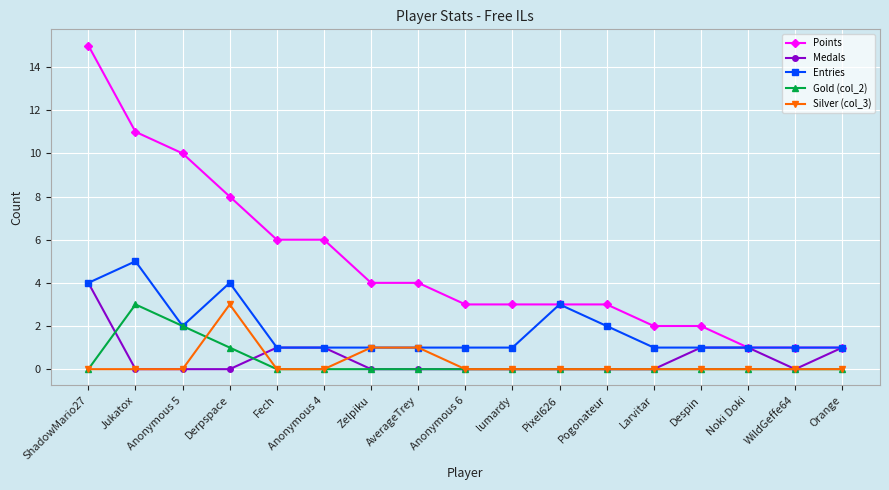

What is the label of the 16th point from the left?

WildGeffe64